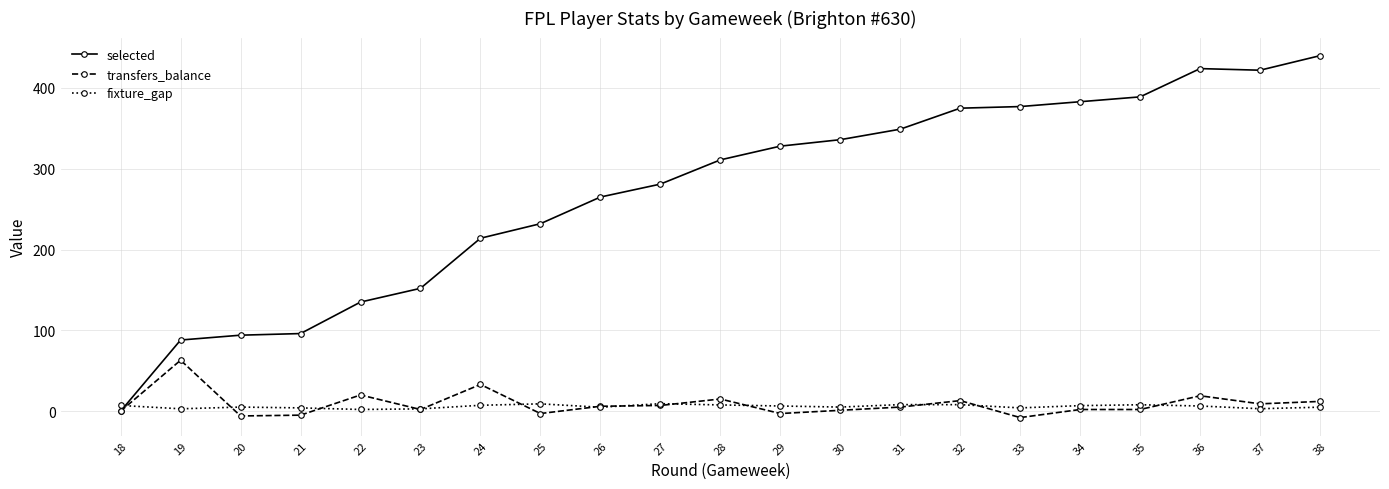

Which series has the largest range (max minus min)?

selected